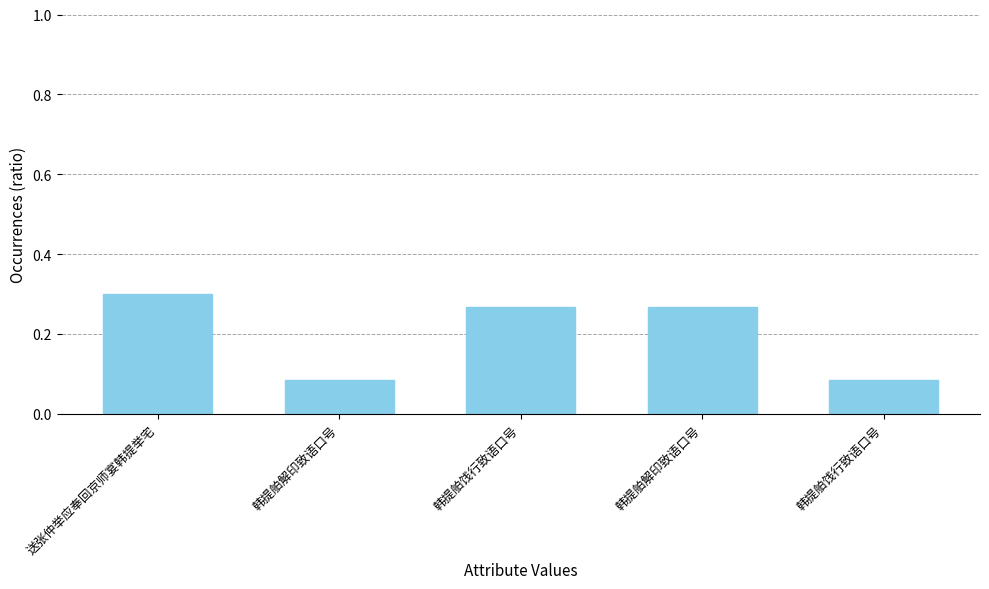

List the labels in order of value, largest first.

送张仲举应奉回京师宴韩提举宅, 韩提舶饯行致语口号, 韩提舶解印致语口号, 韩提舶解印致语口号, 韩提舶饯行致语口号